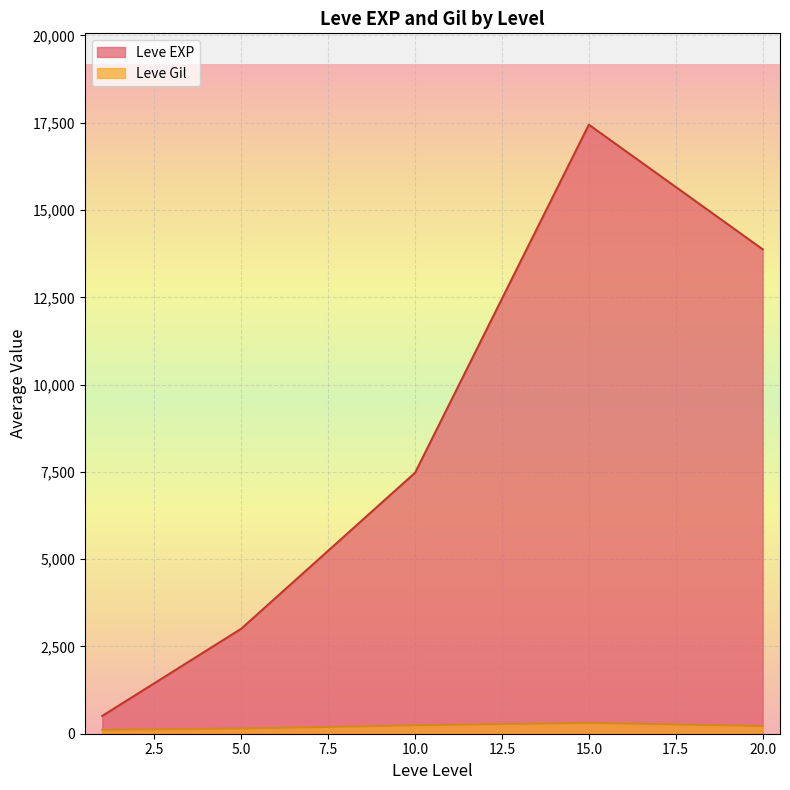

What is the maximum value shown in the chart?

17445.0